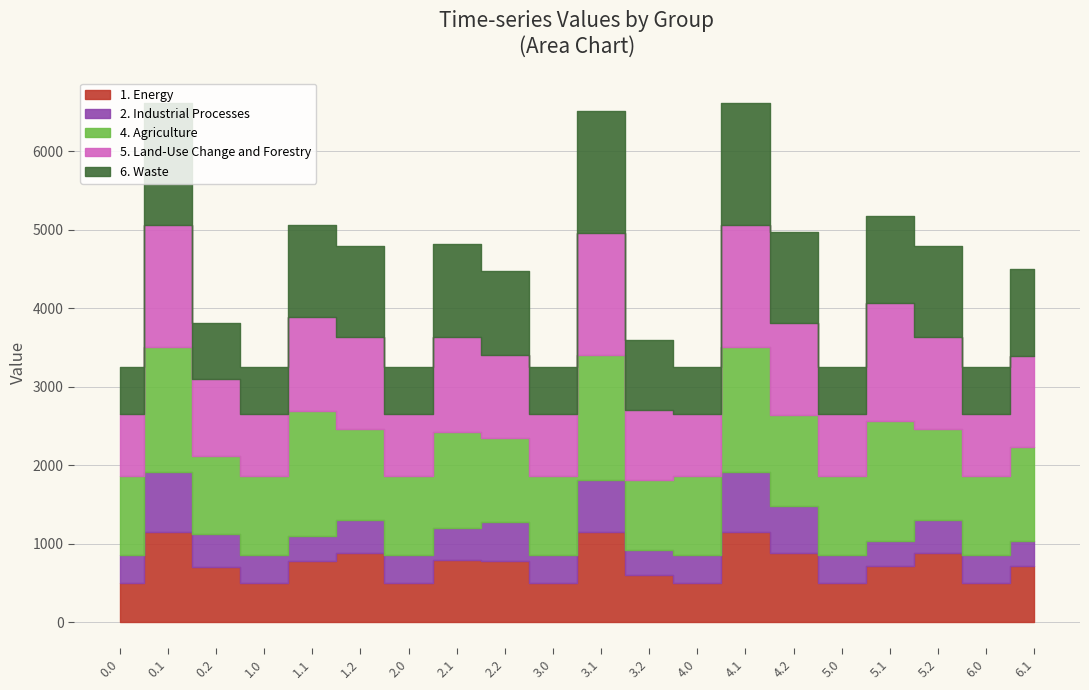

Which category has the highest value in the 5. Land-Use Change and Forestry series?

4.1